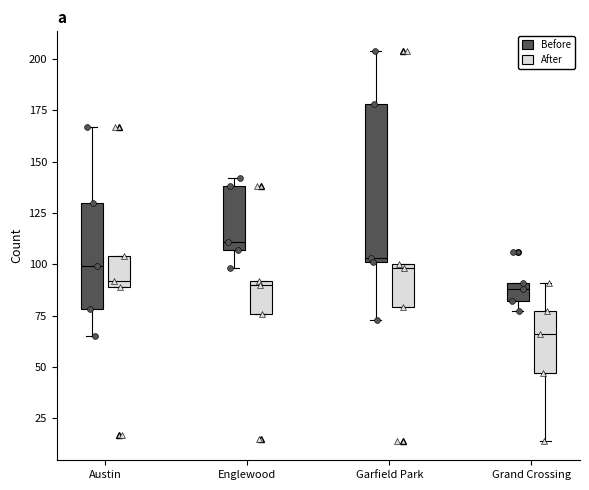

Which box is the tallest, from its lower edge to its upper edge?

Garfield Park (Before)